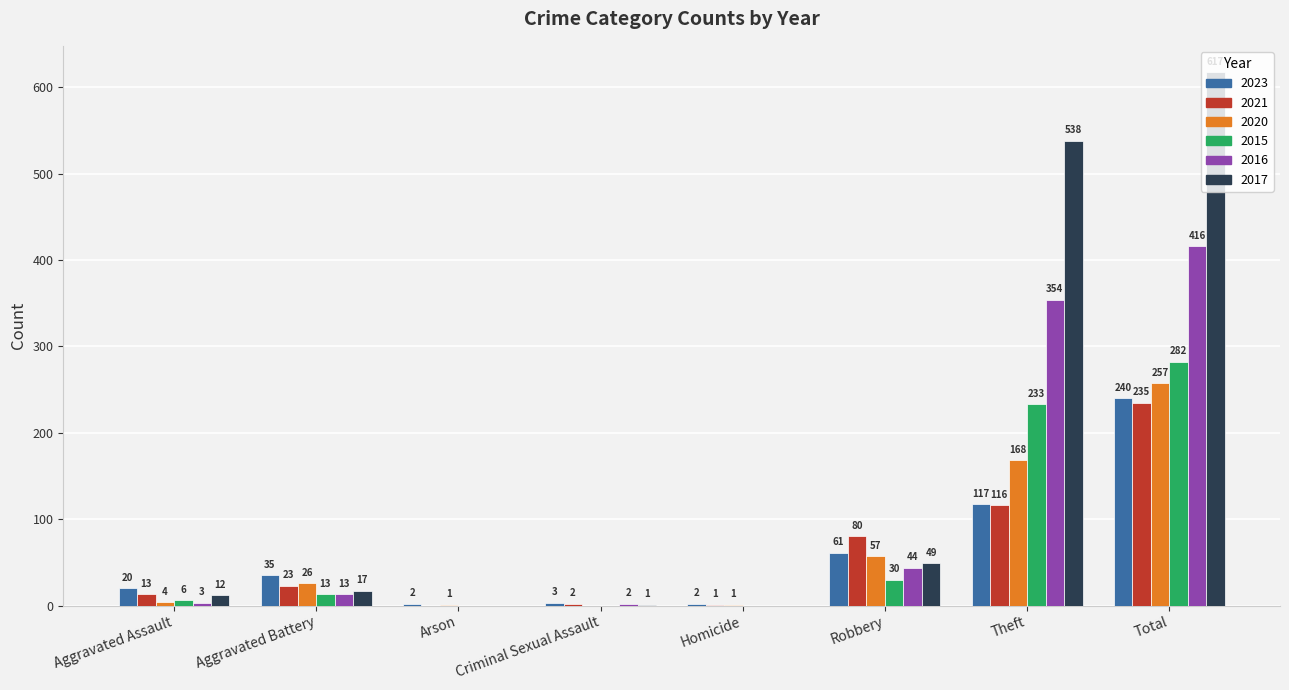

Which series changed the most between Aggravated Battery and Total?

2017